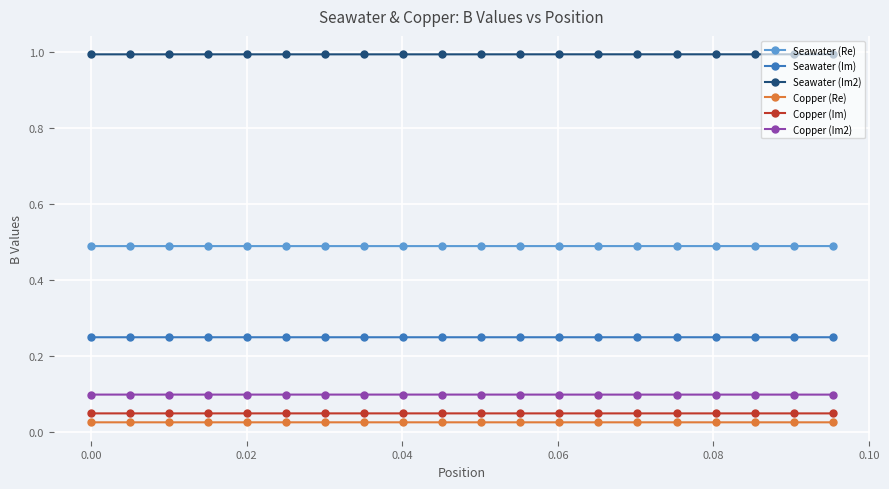

What is the greatest value displayed?

1.0